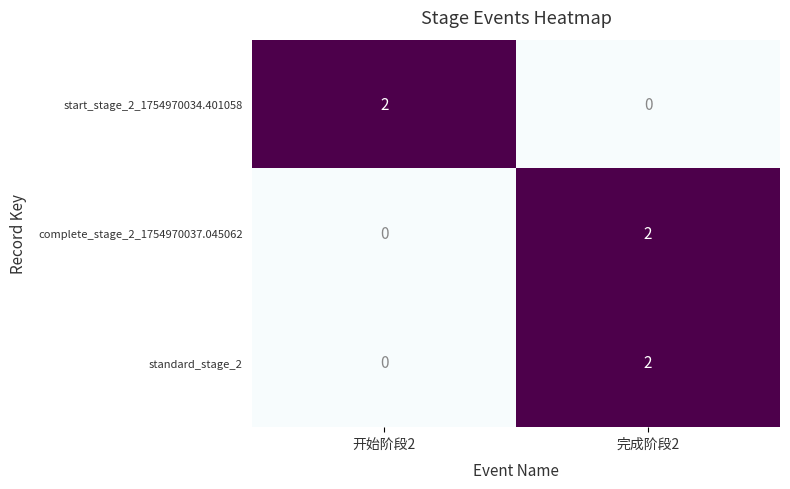

Reading right to left, list all the values displayed in this chart.

start_stage_2_1754970034.401058: 0	2
complete_stage_2_1754970037.045062: 2	0
standard_stage_2: 2	0